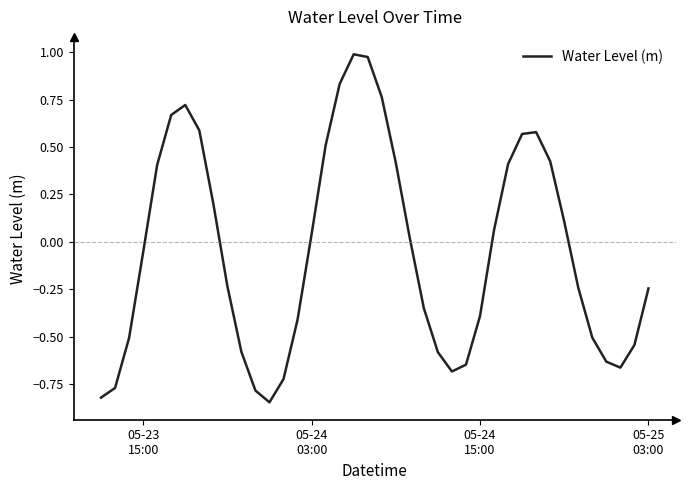

What is the difference between the maximum and minimum values?

1.8